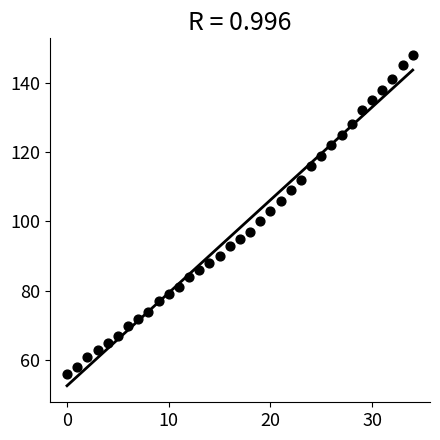

What is the range of Y values (max minus min)?

92